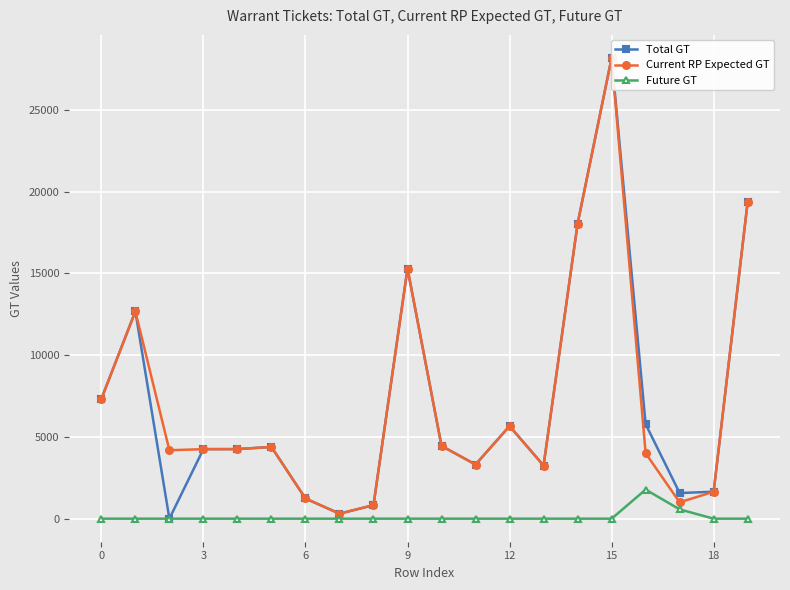

Is it true that Future GT equals 0.0 at 0?

True